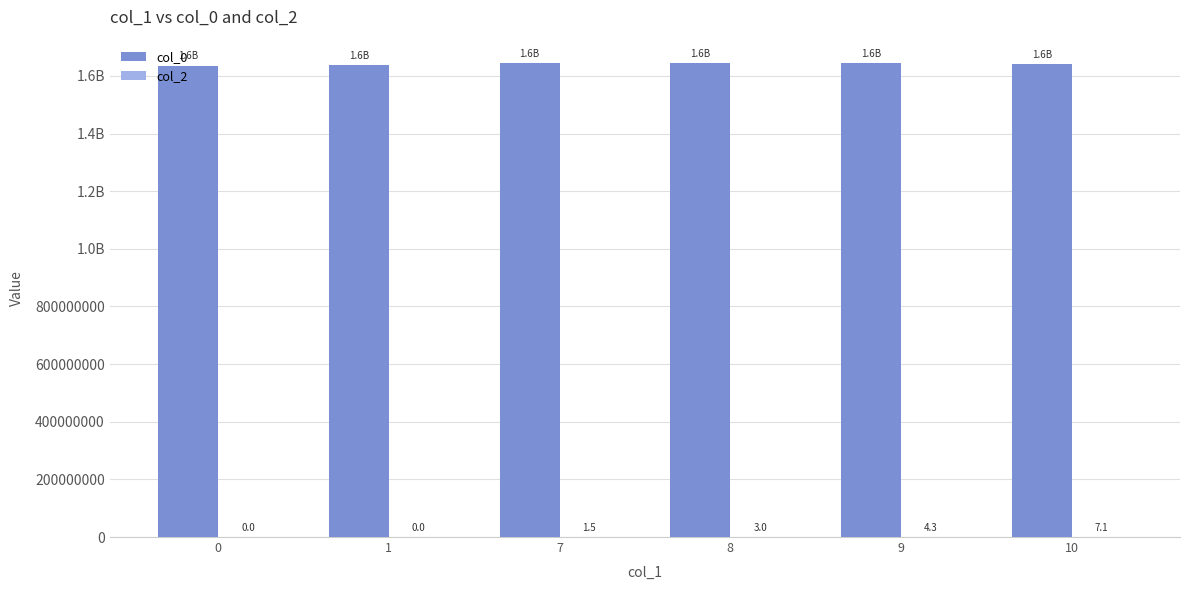

What is the difference between the maximum and minimum values in the col_2 series?

7.1